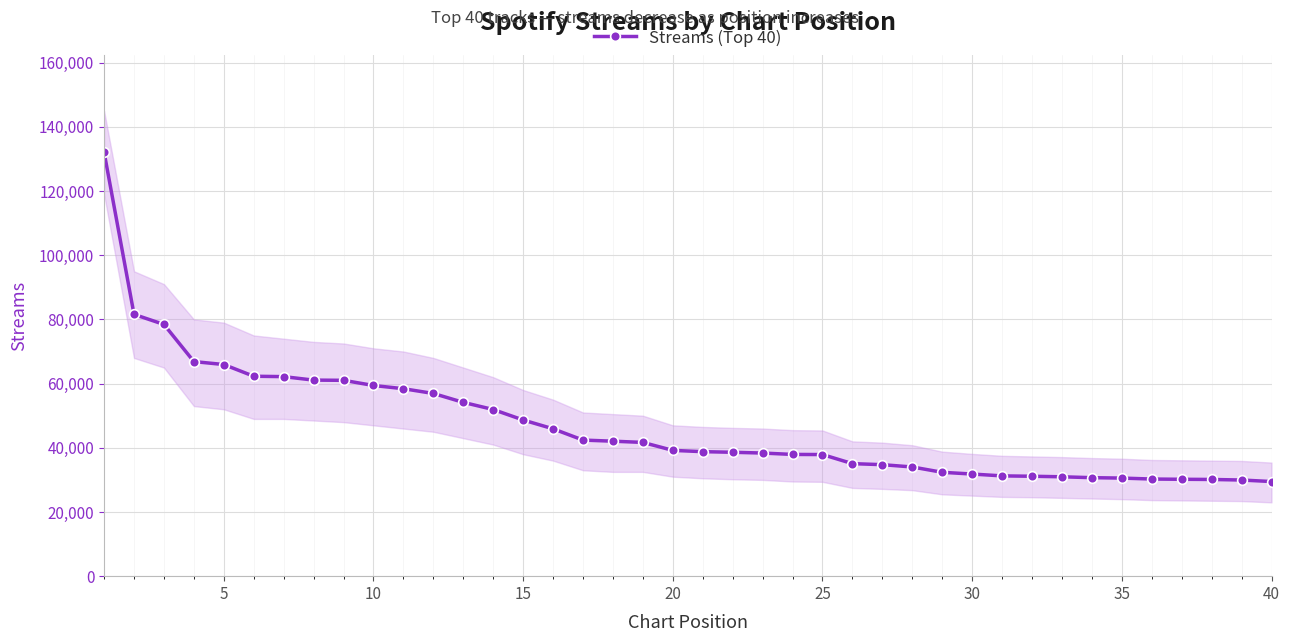

What is the minimum value for Streams (Top 40)?

29487